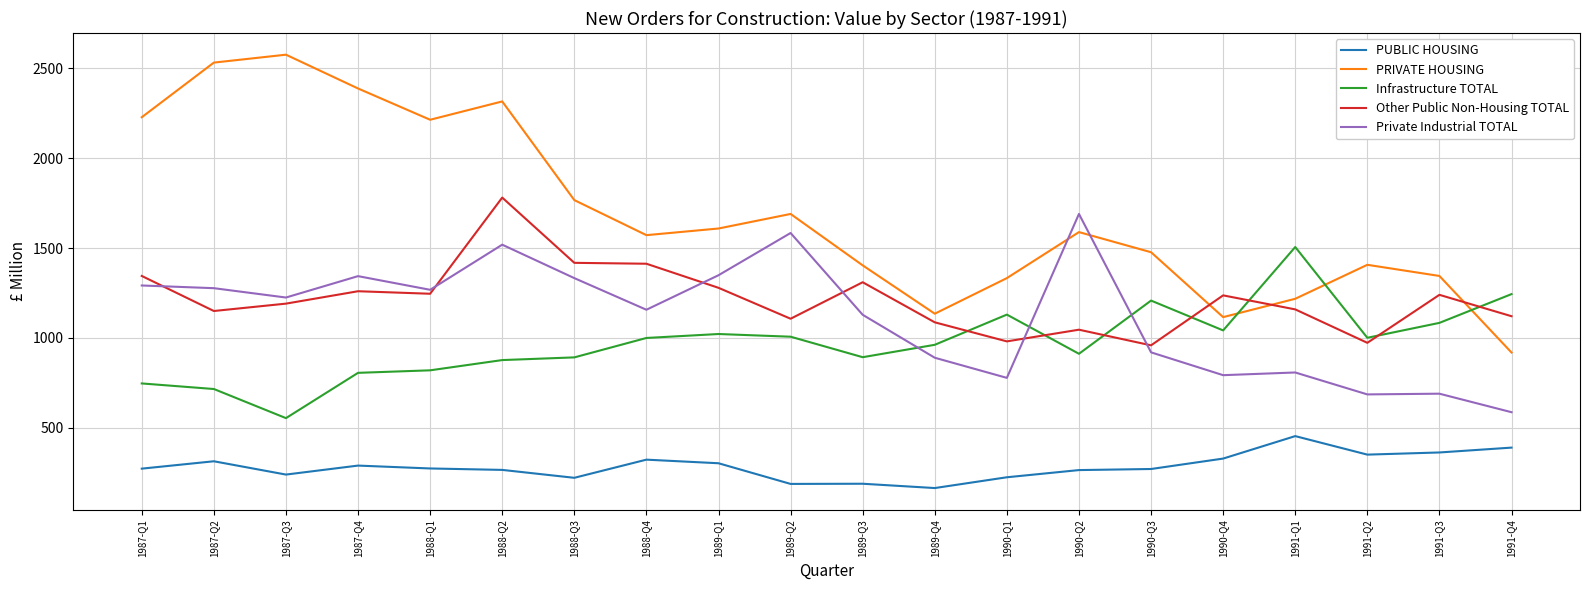

Does the chart have visible grid lines?

Yes